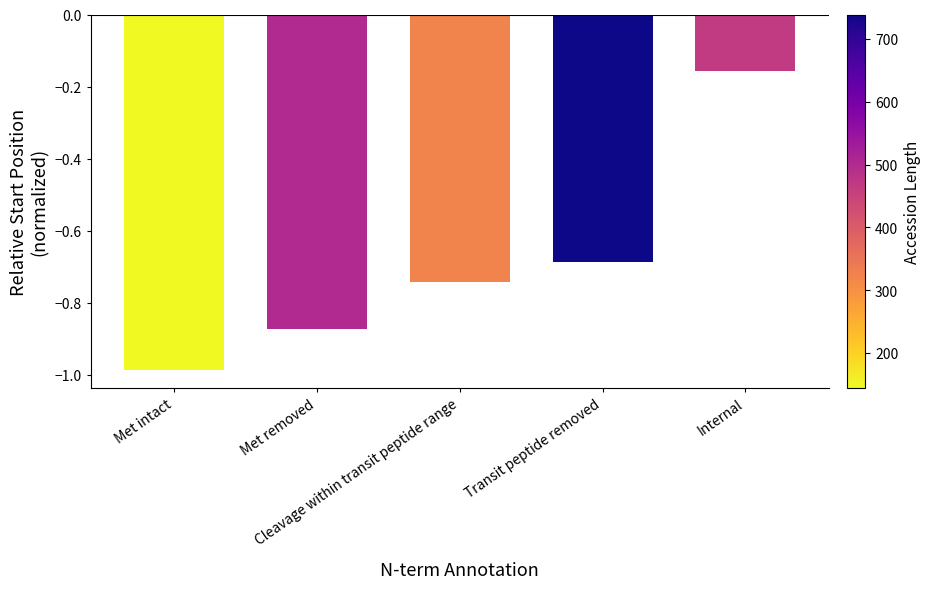

At which category does the chart reach its minimum across all series?

Met intact